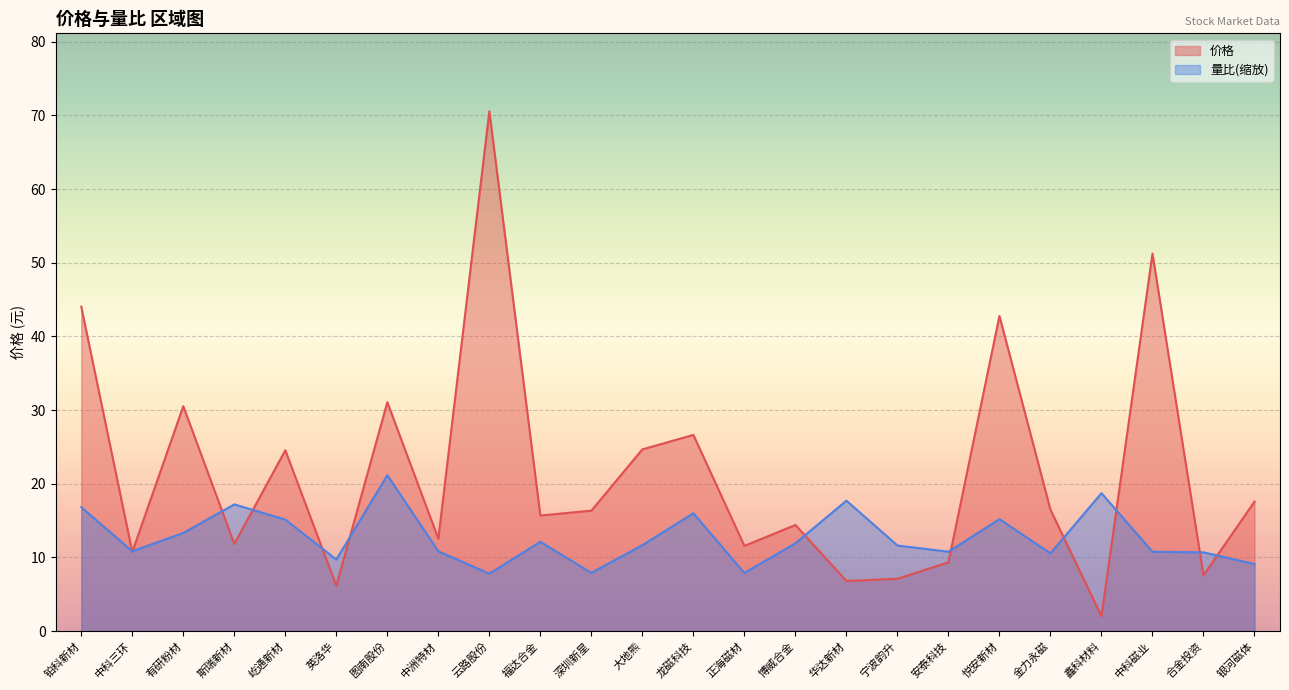

What is the label of the 16th point from the right?

云路股份